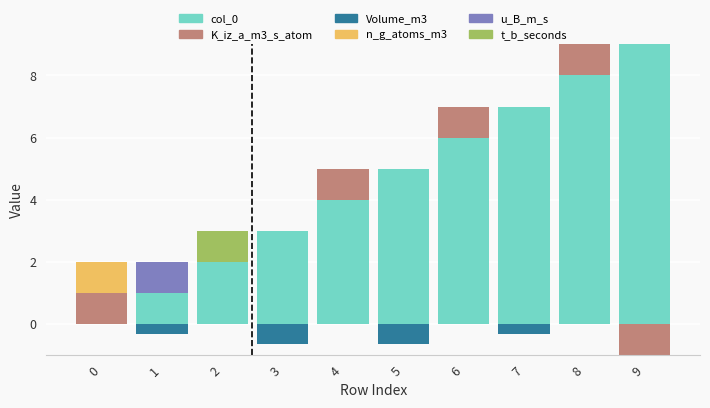

Where is col_0 nearest to the value 4?

4